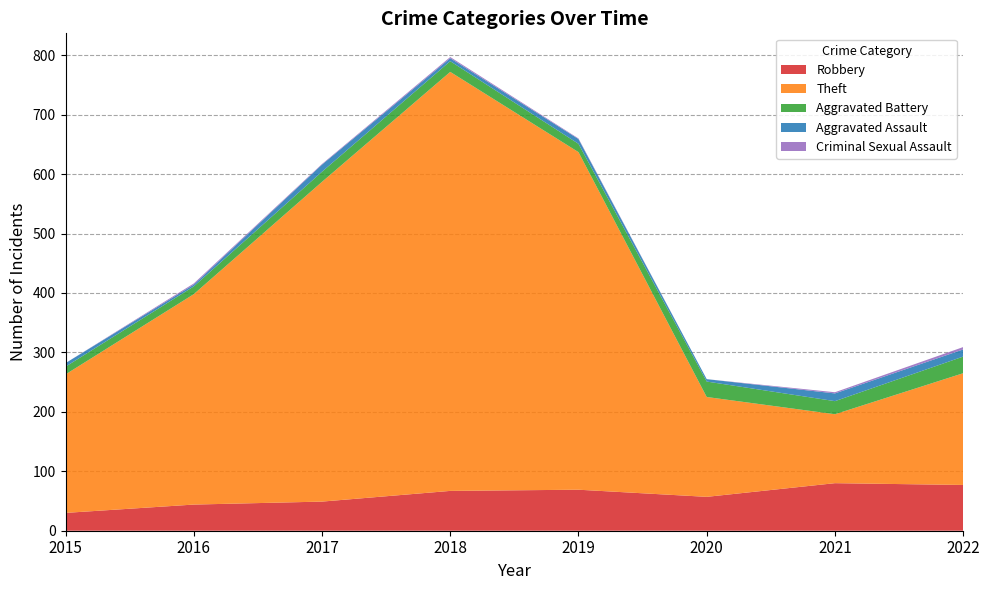

Reading left to right, extract all data points from this chart.

Robbery: 30	44	49	67	69	57	80	77
Theft: 233	354	538	705	568	168	116	188
Aggravated Battery: 13	13	17	18	14	26	22	28
Aggravated Assault: 6	3	12	5	8	4	13	12
Criminal Sexual Assault: 0	2	1	2	1	0	2	4